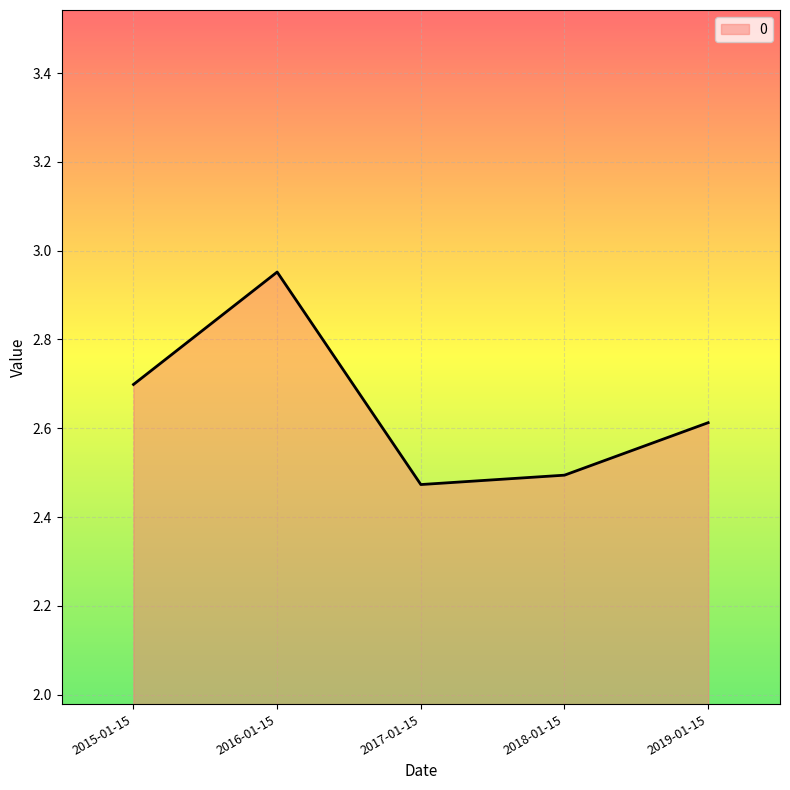

What position from the left is 2018-01-15?

4